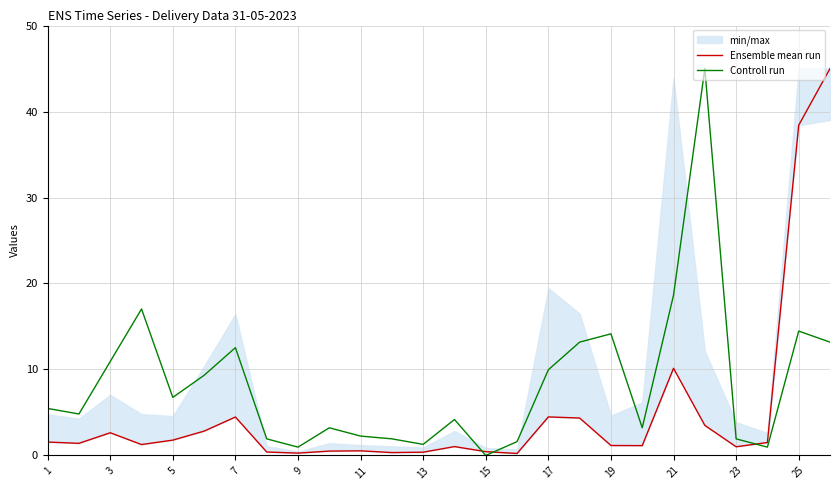

Where is Controll run nearest to the value 22?

21